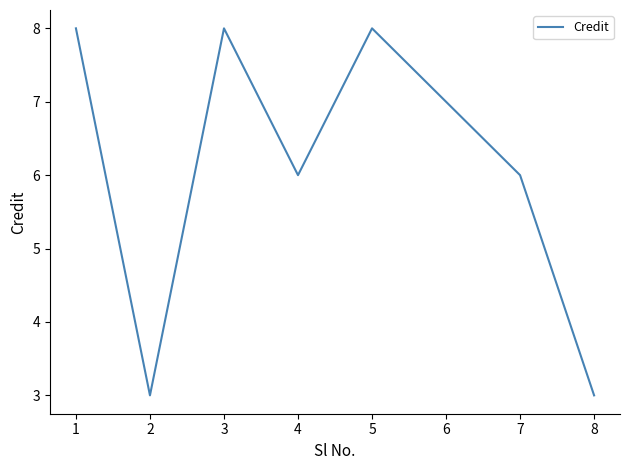

What is the change in value from 3 to 7?

-2